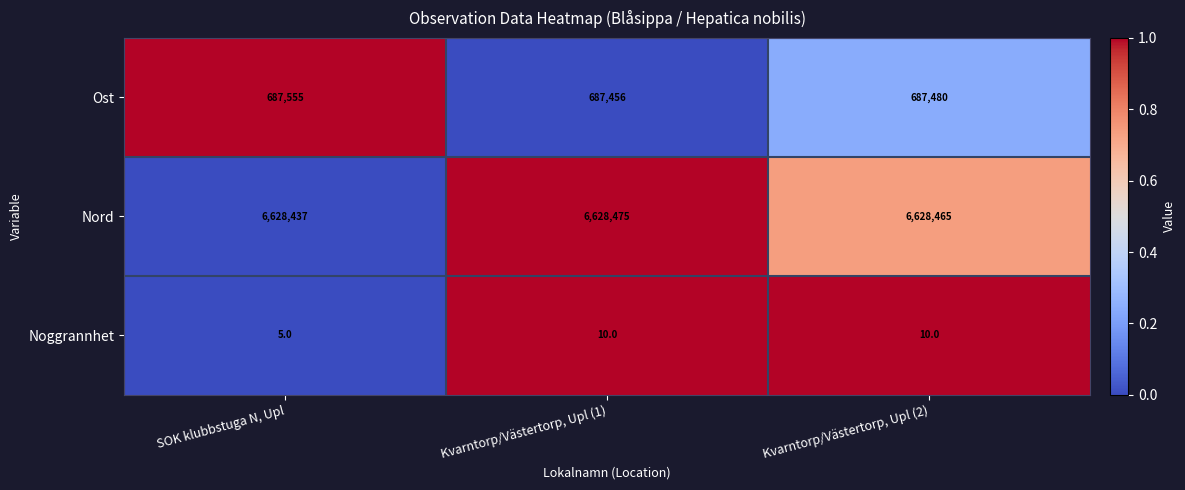

The Nord series shows 6628437 at SOK klubbstuga N, Upl. True or false?

True